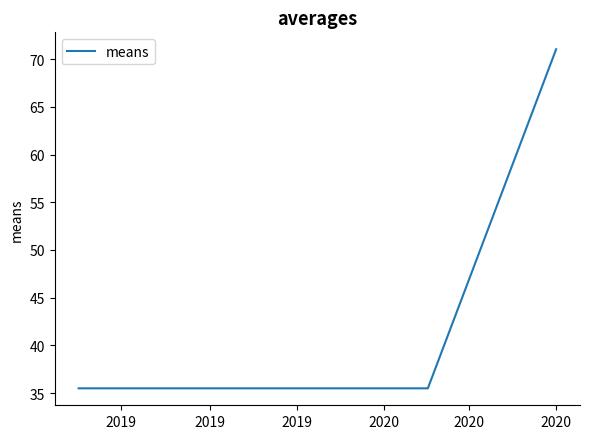

What is the average value?

44.4